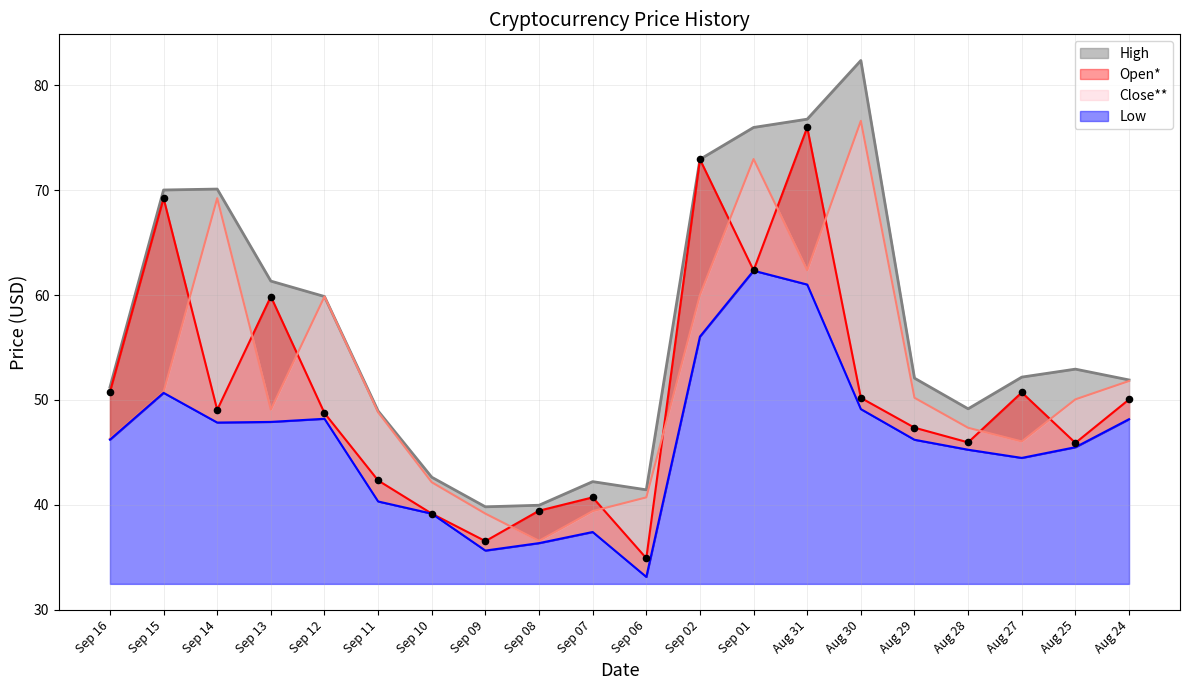

Which series has the widest spread of Y values?

High